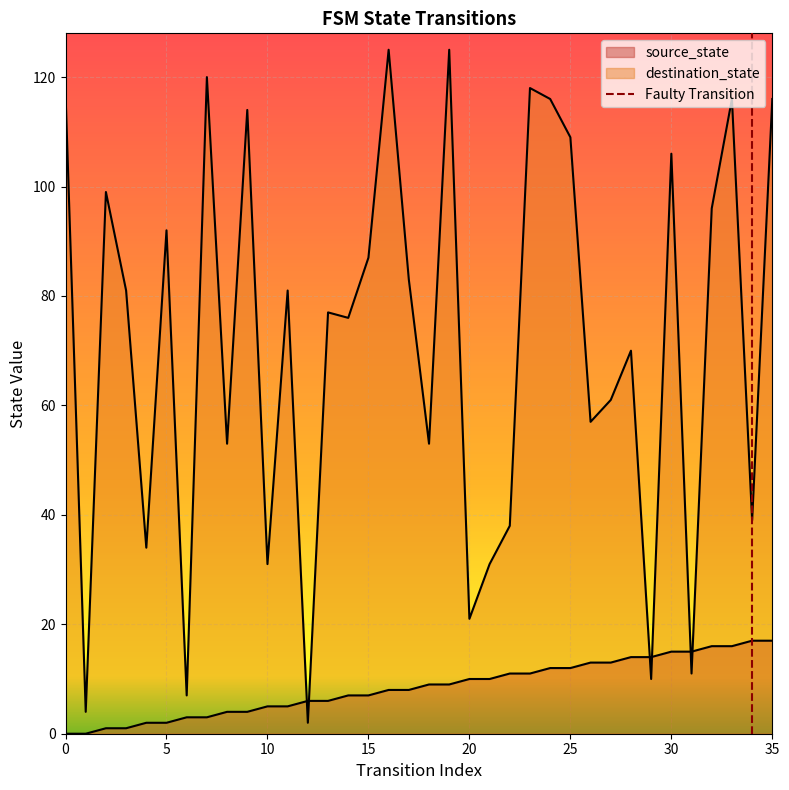

Reading right to left, list all the values displayed in this chart.

source_state: 35=17	34=17	33=16	32=16	31=15	30=15	29=14	28=14	27=13	26=13	25=12	24=12	23=11	22=11	21=10	20=10	19=9	18=9	17=8	16=8	15=7	14=7	13=6	12=6	11=5	10=5	9=4	8=4	7=3	6=3	5=2	4=2	3=1	2=1	1=0	0=0
destination_state: 35=116	34=39	33=116	32=96	31=11	30=106	29=10	28=70	27=61	26=57	25=109	24=116	23=118	22=38	21=31	20=21	19=125	18=53	17=83	16=125	15=87	14=76	13=77	12=2	11=81	10=31	9=114	8=53	7=120	6=7	5=92	4=34	3=81	2=99	1=4	0=117